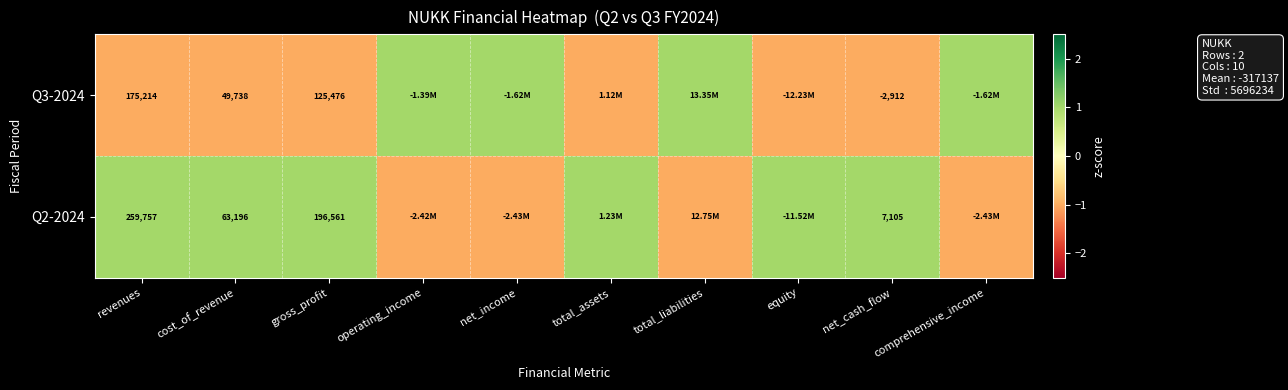

Rank the series at revenues from lowest to highest value.

Q3-2024, Q2-2024